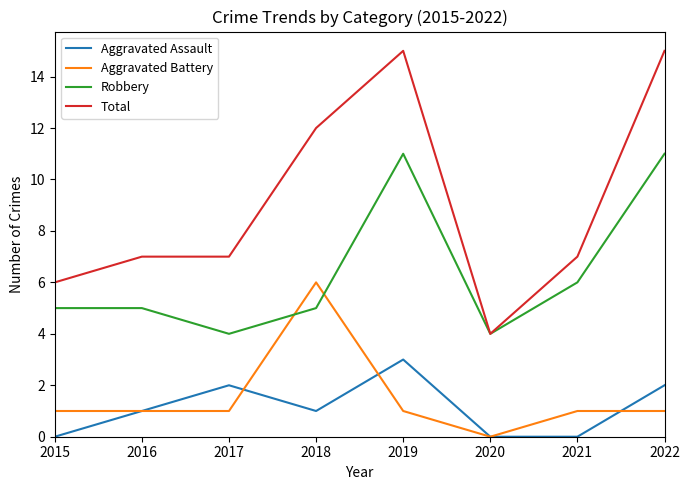

Which series has the widest spread of values?

Total